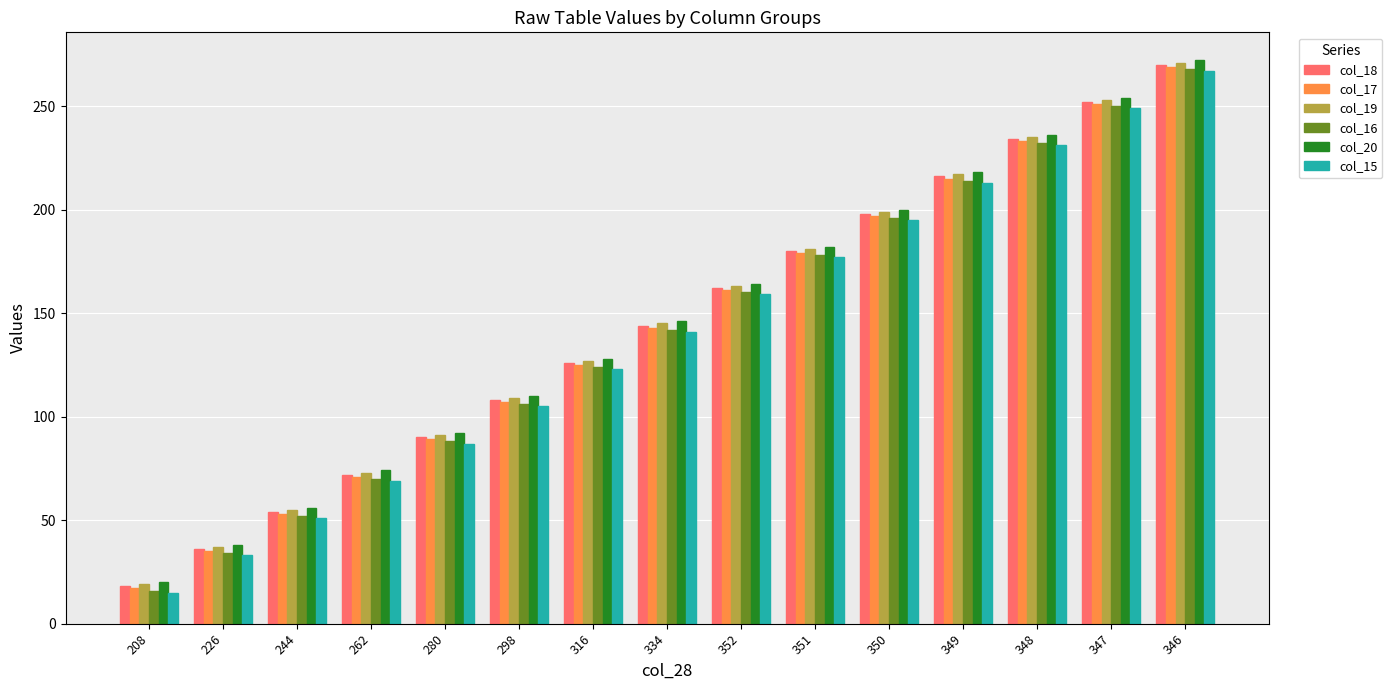

At which category is the sum across all series the highest?

346